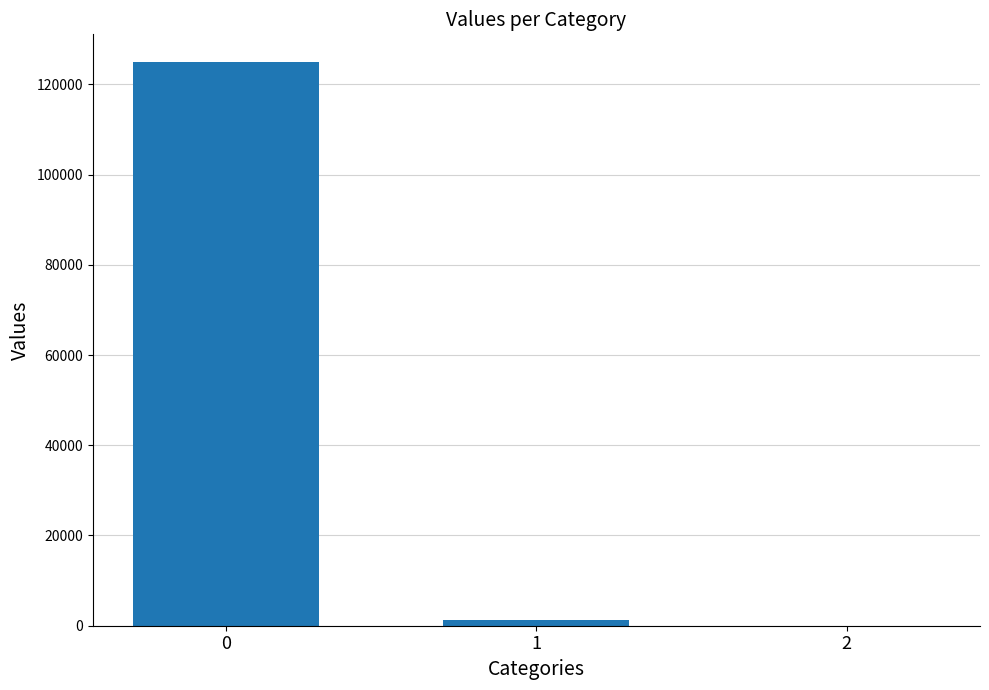

The value at 0 is 80855.6. True or false?

False